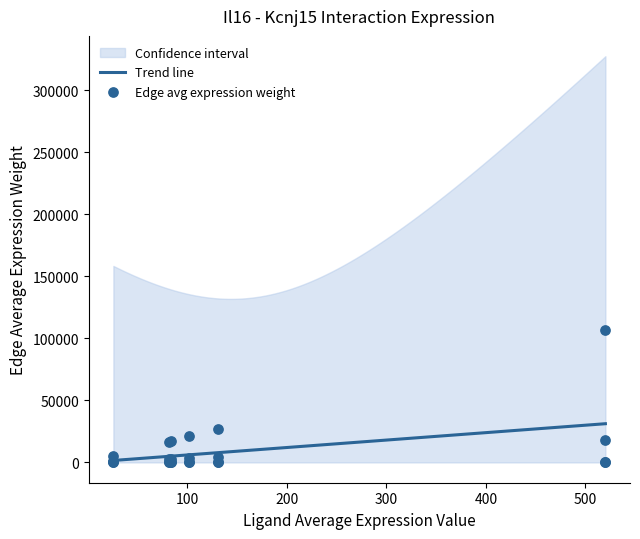

What is the highest value of the Trend line series?

31177.5